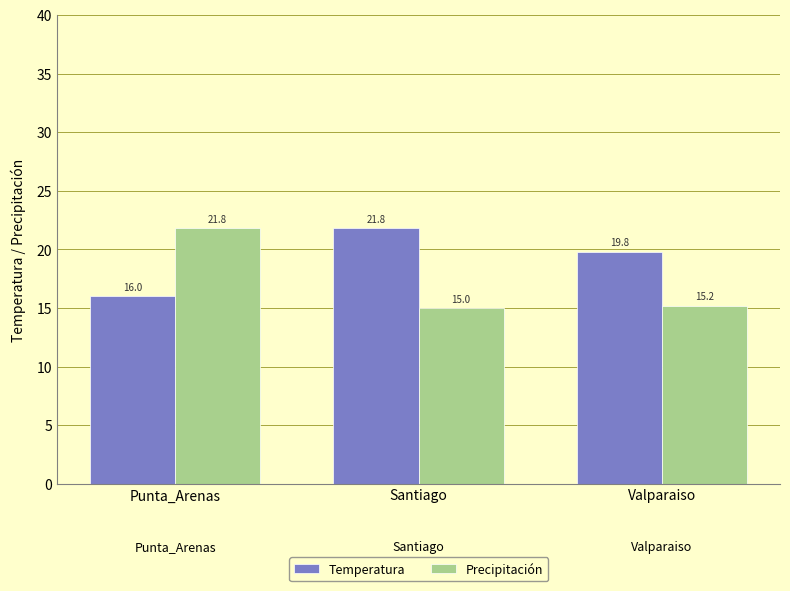

What is the label of the 1st bar from the right?

Valparaiso